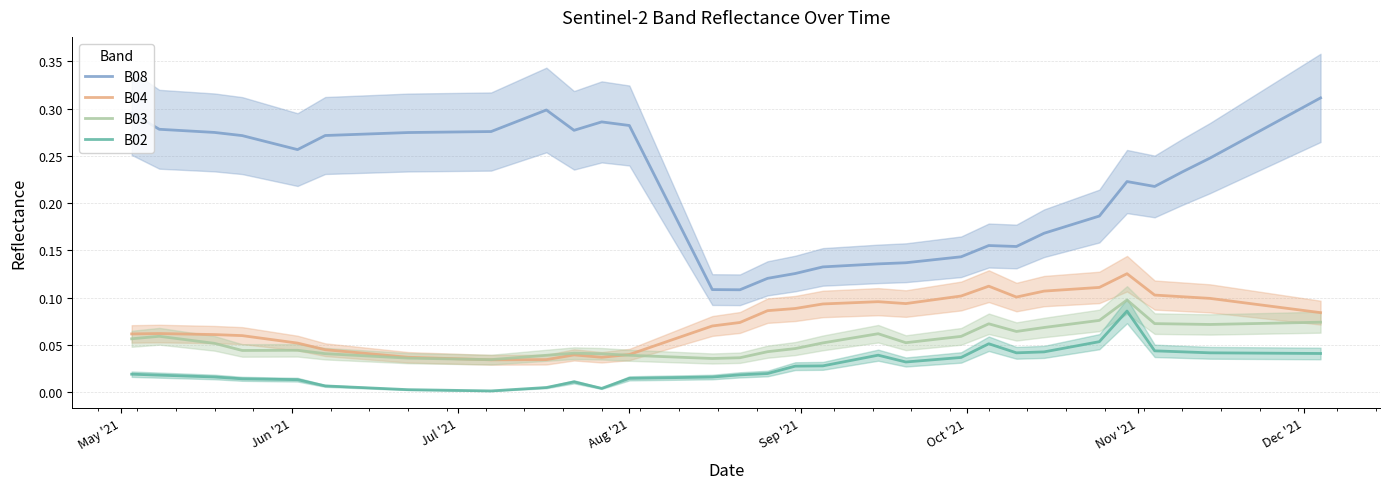

True or false: B08 and B02 intersect in this chart.

False